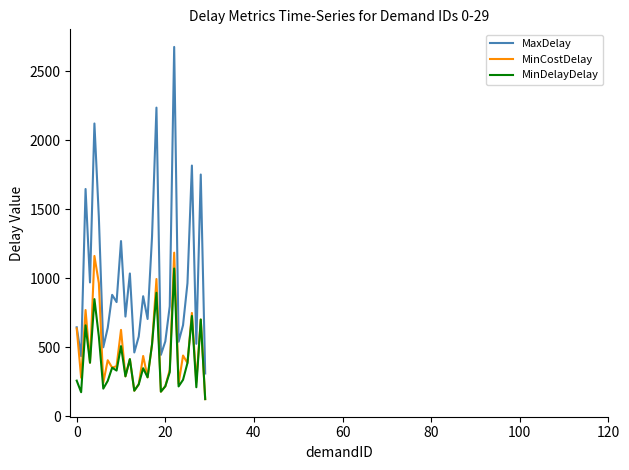

What is the smallest value displayed?

124.0